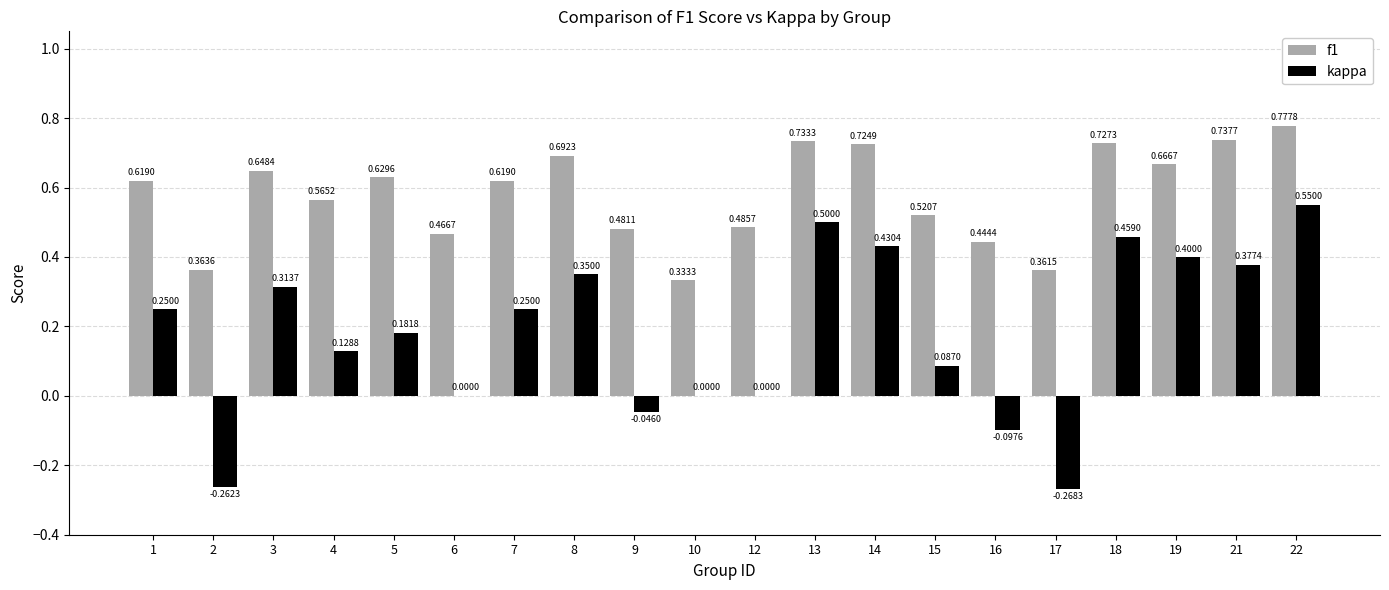

At which label does f1 reach its peak?

22